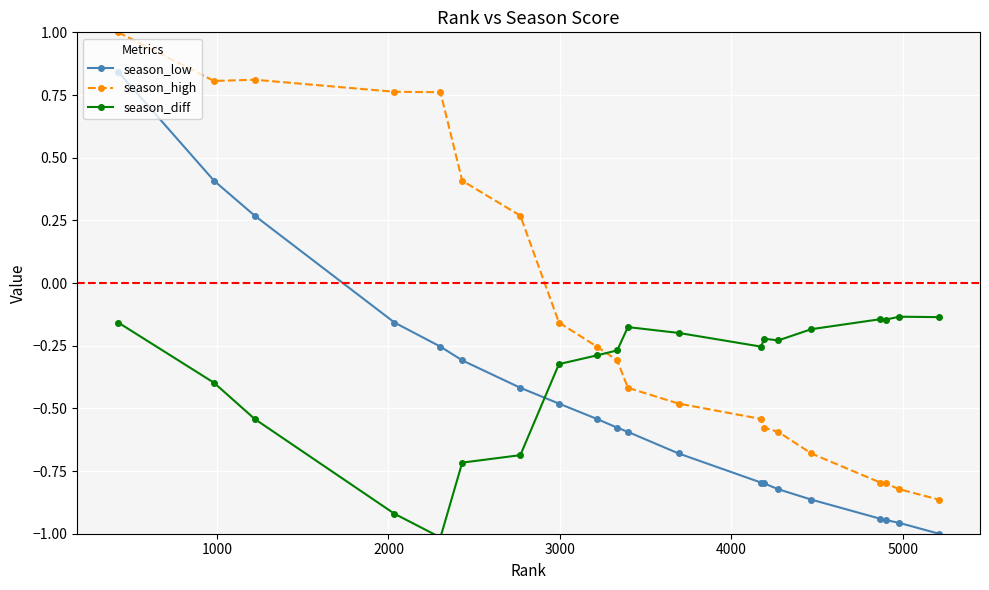

Which series ends up on top after the final intersection of season_diff and season_low?

season_diff